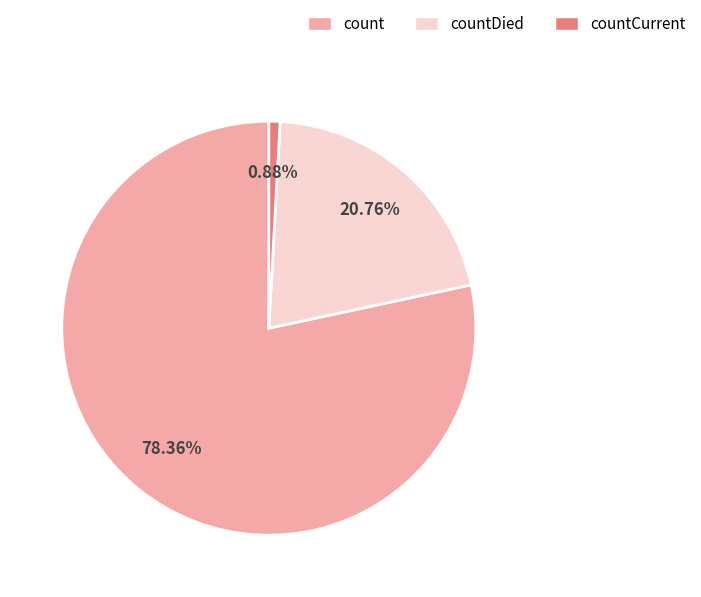

True or false: count accounts for 78% of the total.

True